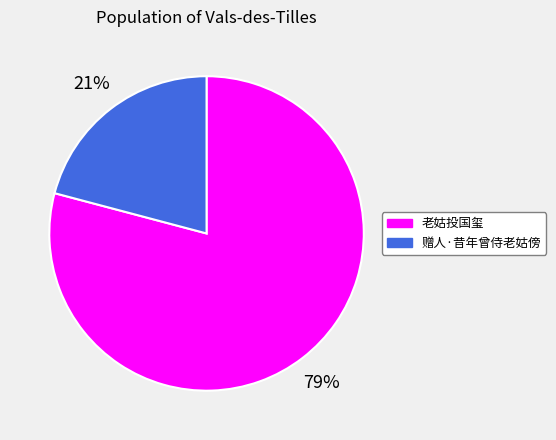

Rank the categories by value from lowest to highest.

赠人·昔年曾侍老姑傍, 老姑投国玺